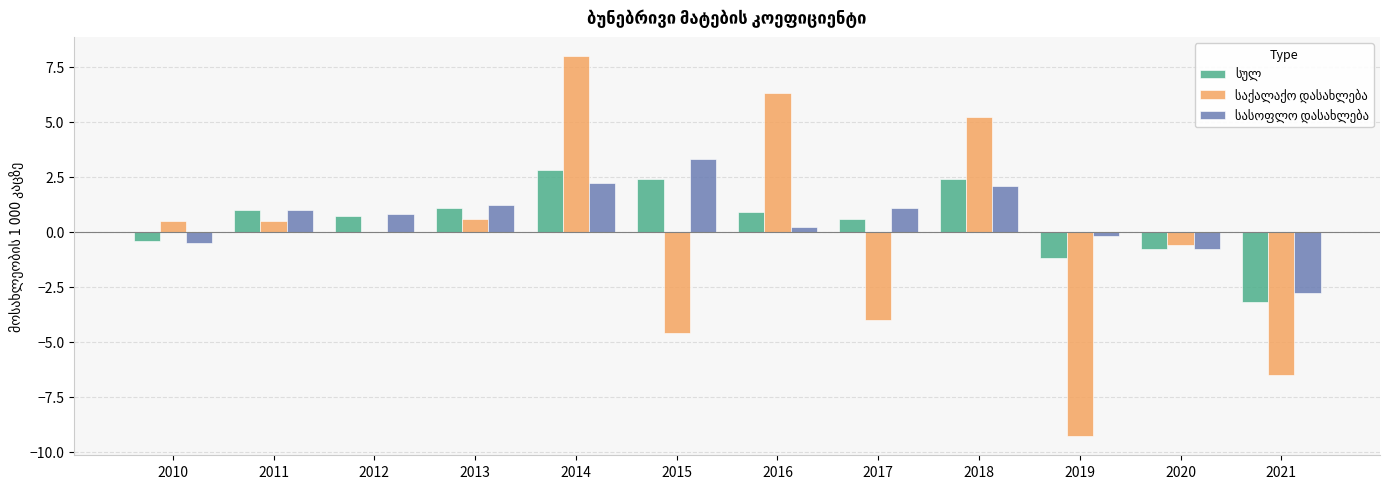

At which category is the sum across all series the highest?

2014